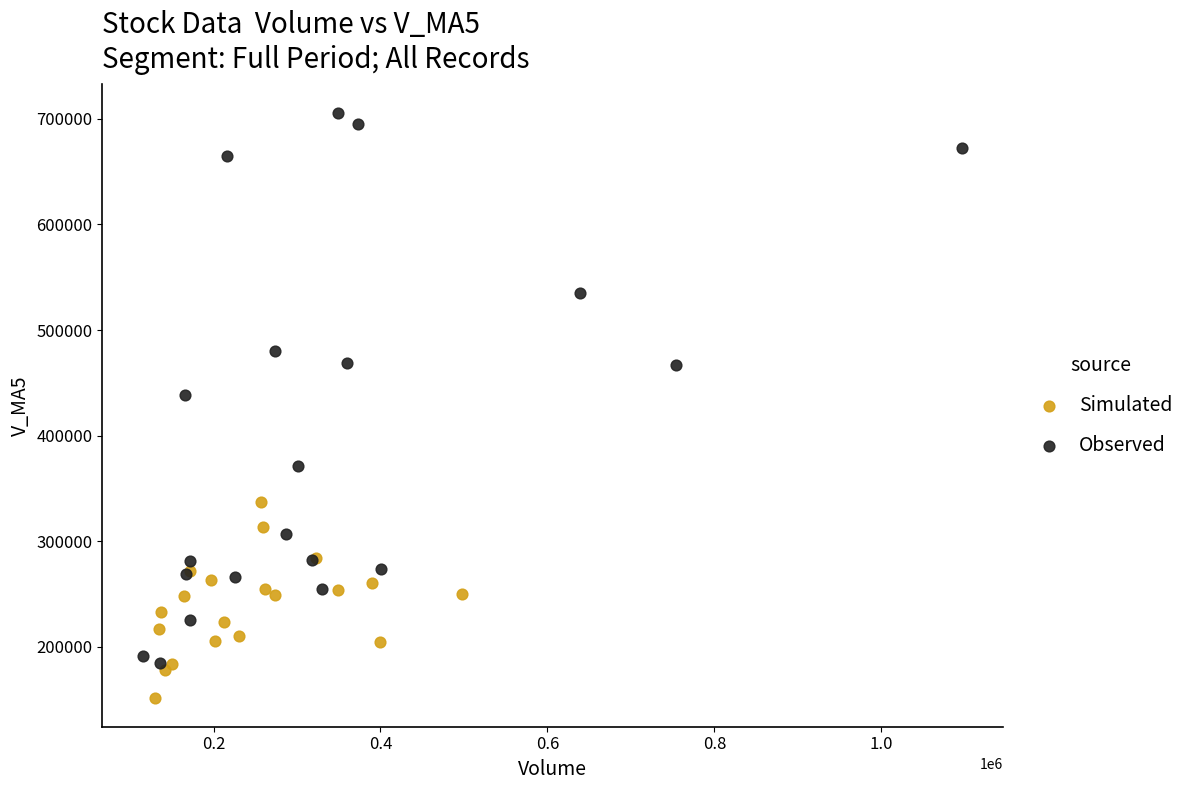

Which series contains the highest Y value?

Observed